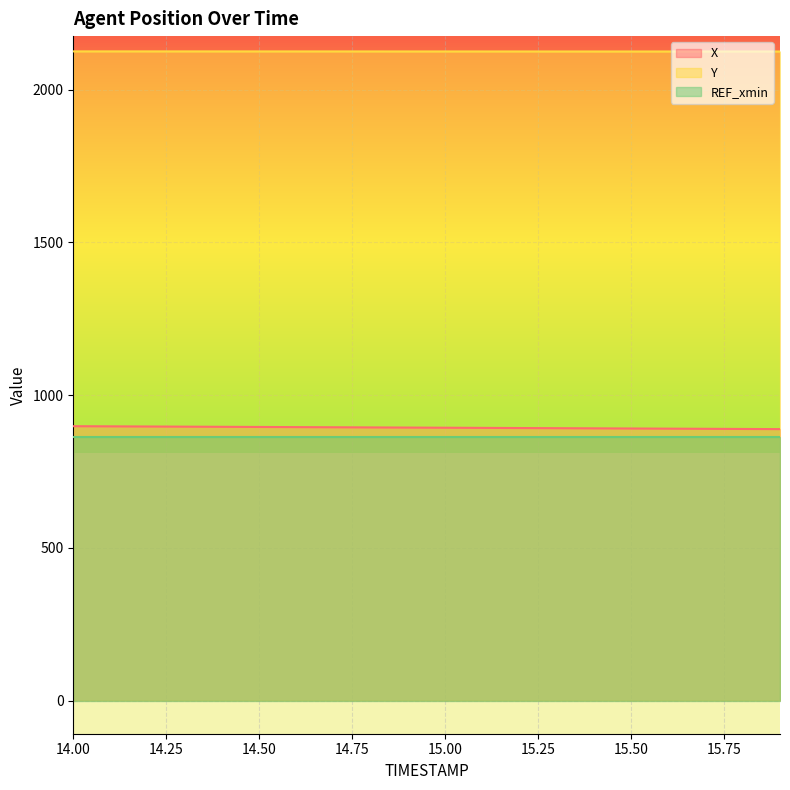

True or false: X and Y cross at least once.

False